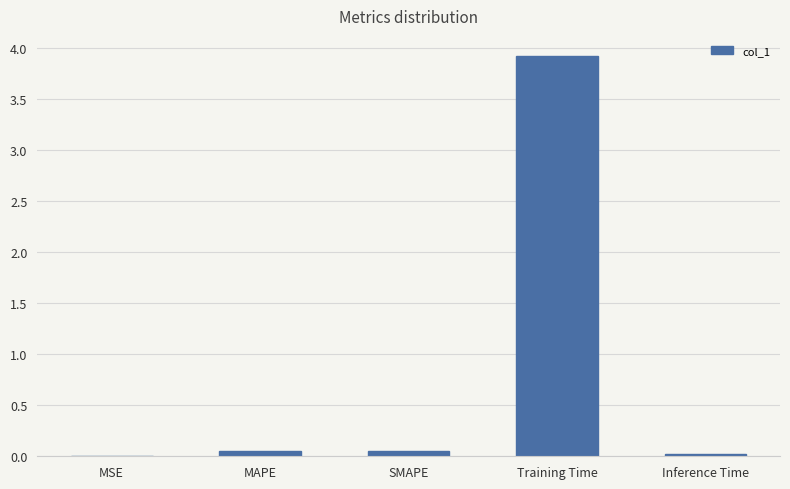

What is the maximum value shown in the chart?

3.9